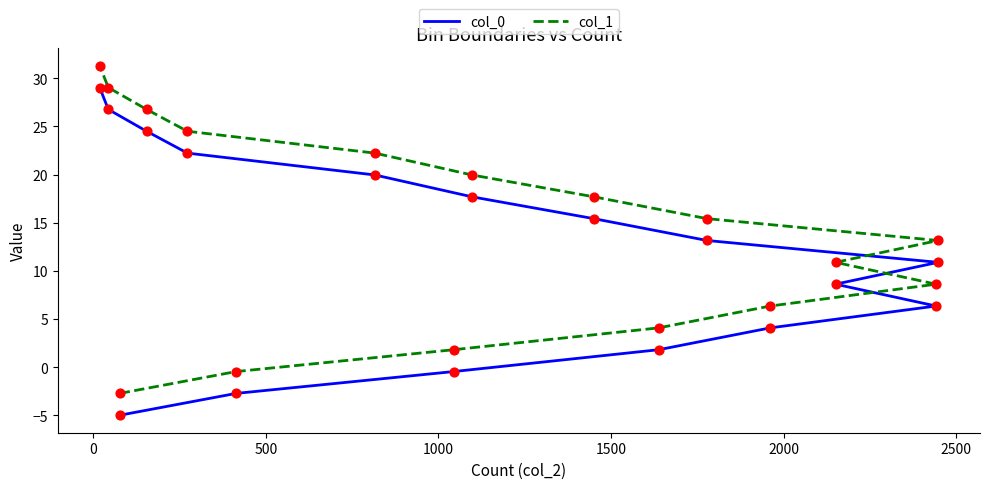

What are all the series names shown in the legend?

col_0, col_1